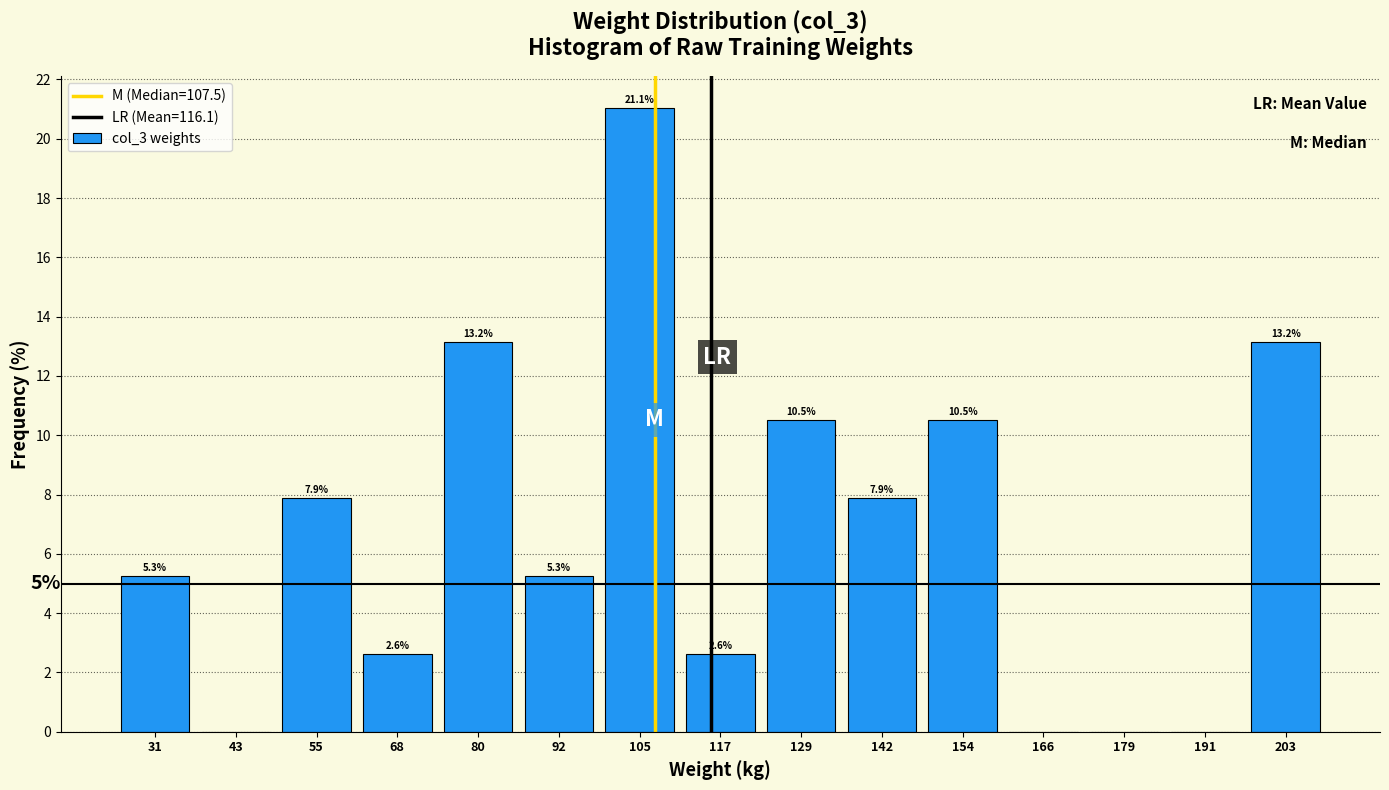

Over which range of the x-axis is the bar tallest?

100 to 112